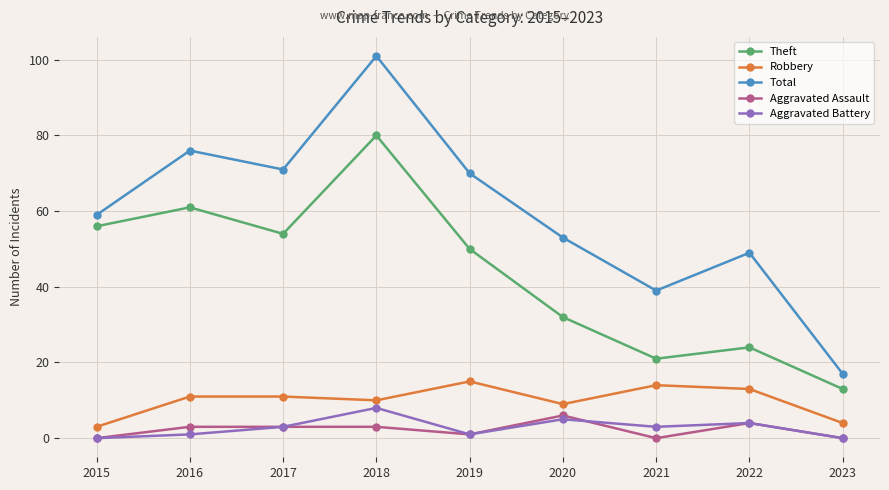

Which series has the largest total across all categories?

Total